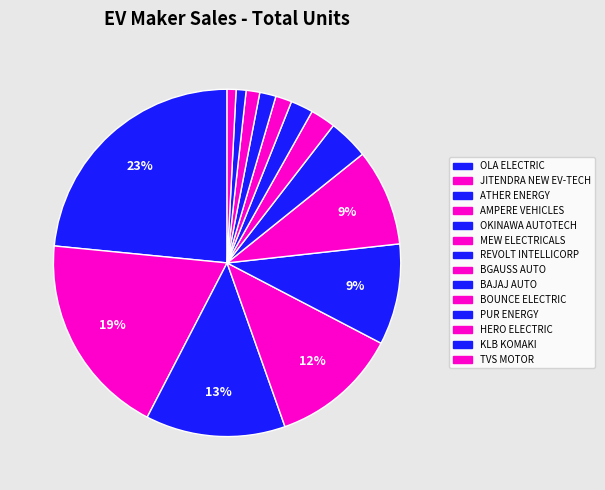

To the nearest percent, what percentage of the pie is AMPERE VEHICLES?

12%